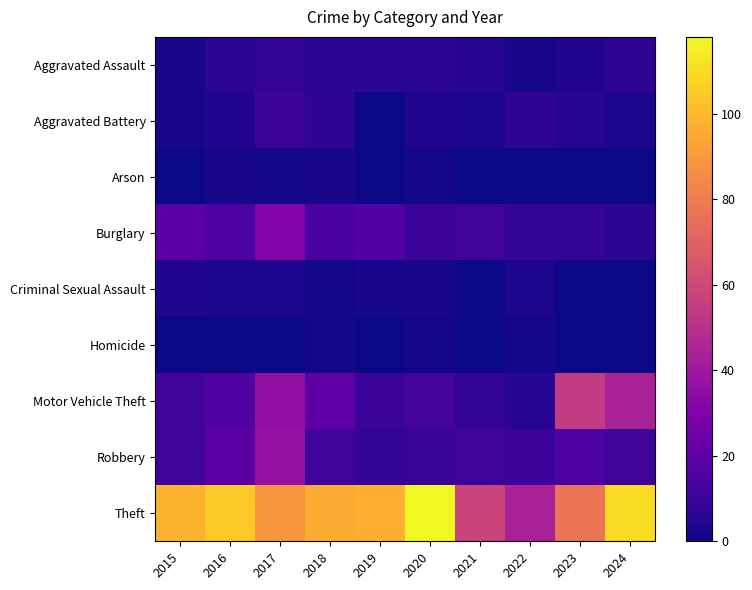

Which series has the largest total across all categories?

Theft